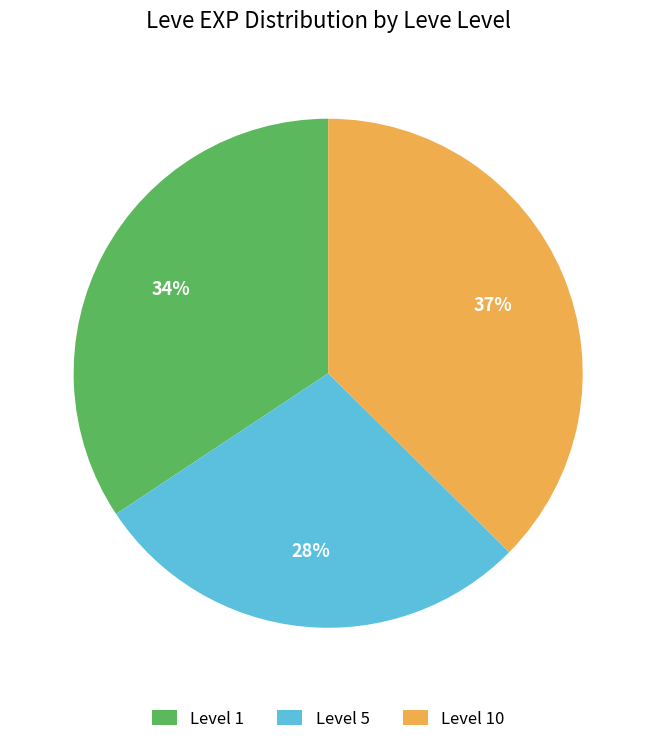

Is the sum of Level 5 and Level 1 greater than half?

Yes